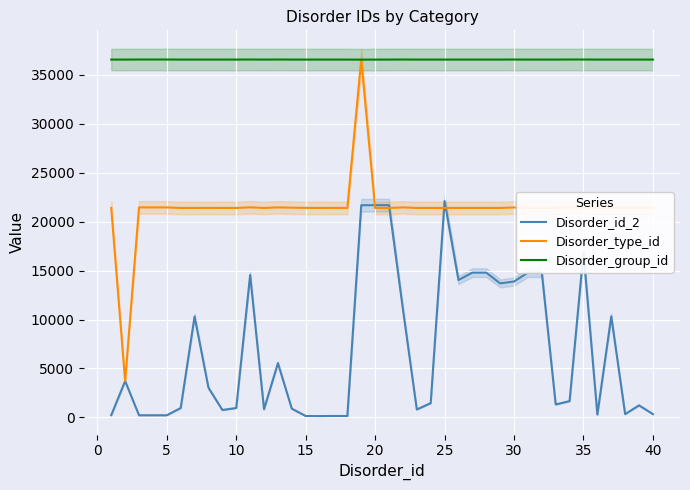

The value of Disorder_type_id at 40 is 21401. True or false?

True